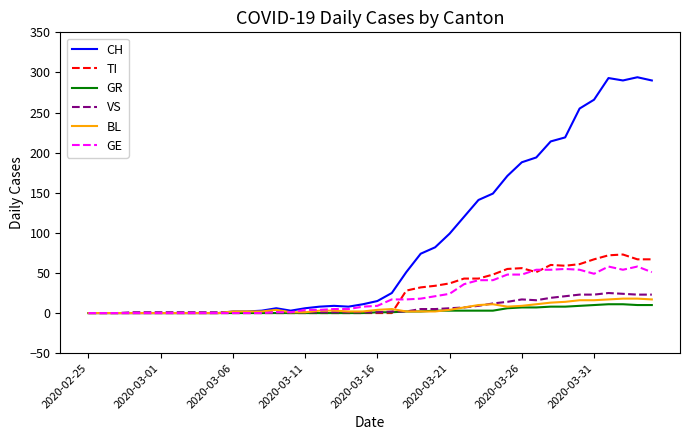

Which series has the largest total across all categories?

CH